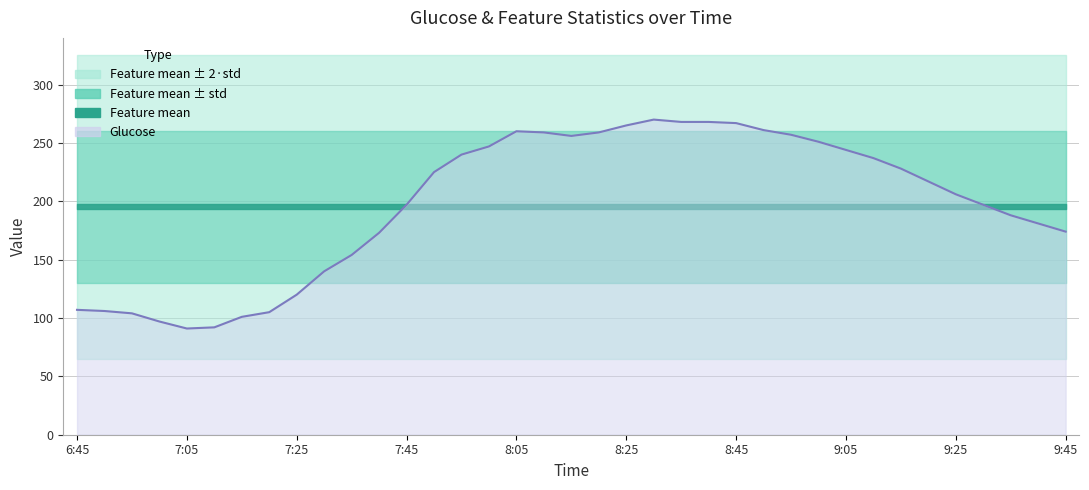

What is the total value across all series at 9:25?

466.3